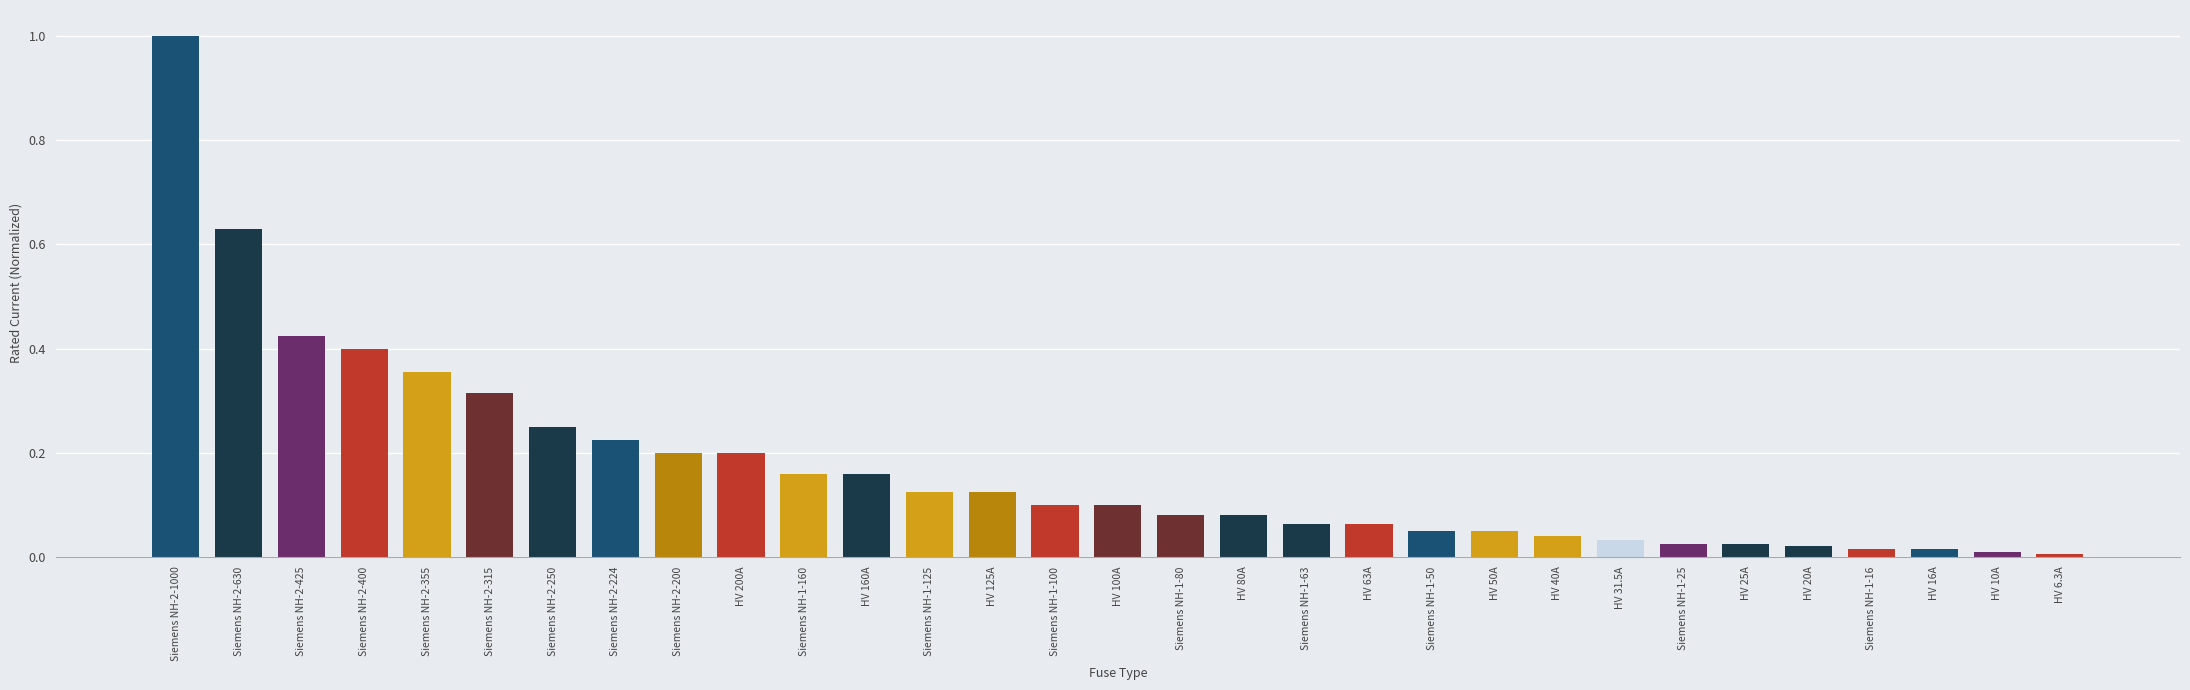

What is the label of the 30th bar from the left?

HV 10A